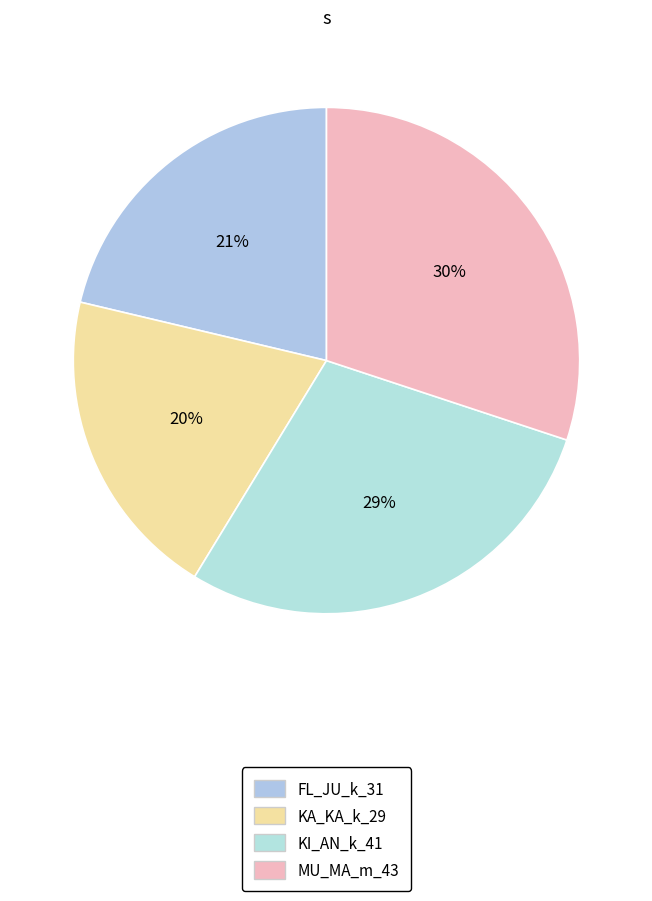

Rank the categories by value from highest to lowest.

MU_MA_m_43, KI_AN_k_41, FL_JU_k_31, KA_KA_k_29